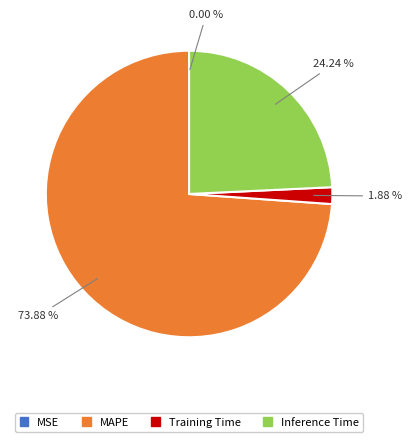

Which has a higher value, Inference Time or MAPE?

MAPE